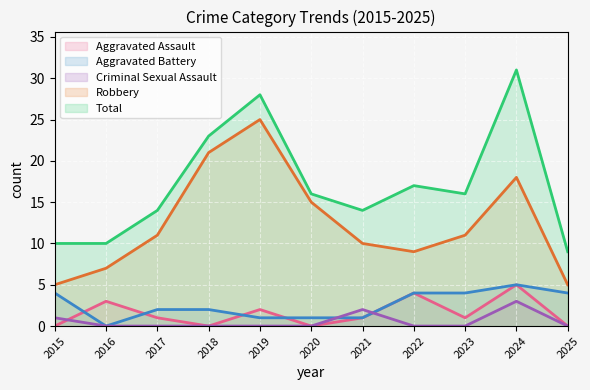

True or false: Robbery and Aggravated Battery cross at least once.

False